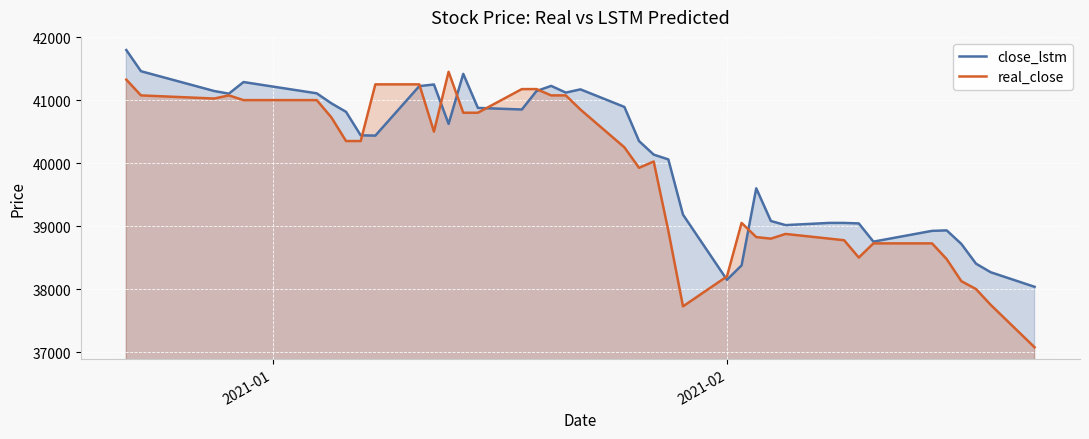

What is the minimum value for real_close?

37075.0